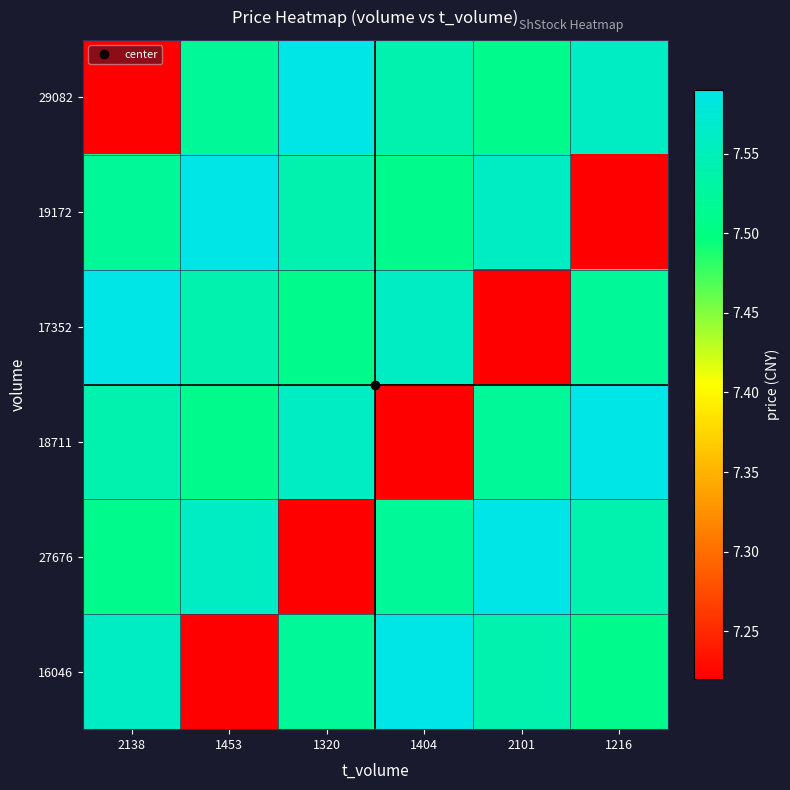

Reading right to left, transcribe all the data shown in this chart.

29082: 1216=7.6	2101=7.5	1404=7.5	1320=7.6	1453=7.5	2138=7.2
19172: 1216=7.2	2101=7.6	1404=7.5	1320=7.5	1453=7.6	2138=7.5
17352: 1216=7.5	2101=7.2	1404=7.6	1320=7.5	1453=7.5	2138=7.6
18711: 1216=7.6	2101=7.5	1404=7.2	1320=7.6	1453=7.5	2138=7.5
27676: 1216=7.5	2101=7.6	1404=7.5	1320=7.2	1453=7.6	2138=7.5
16046: 1216=7.5	2101=7.5	1404=7.6	1320=7.5	1453=7.2	2138=7.6